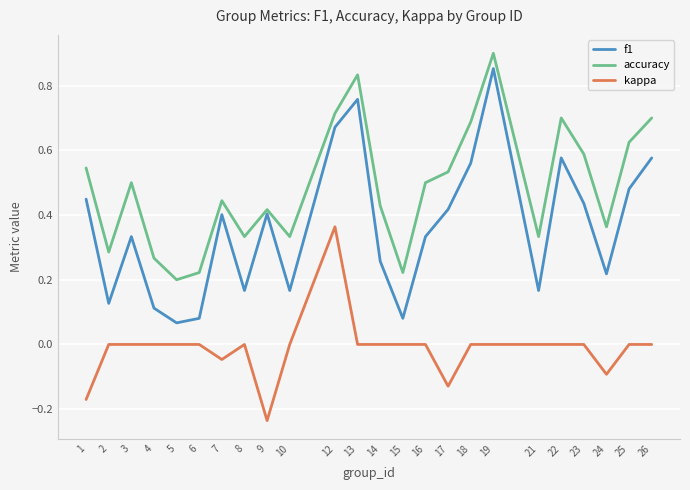

True or false: kappa and accuracy cross at least once.

False